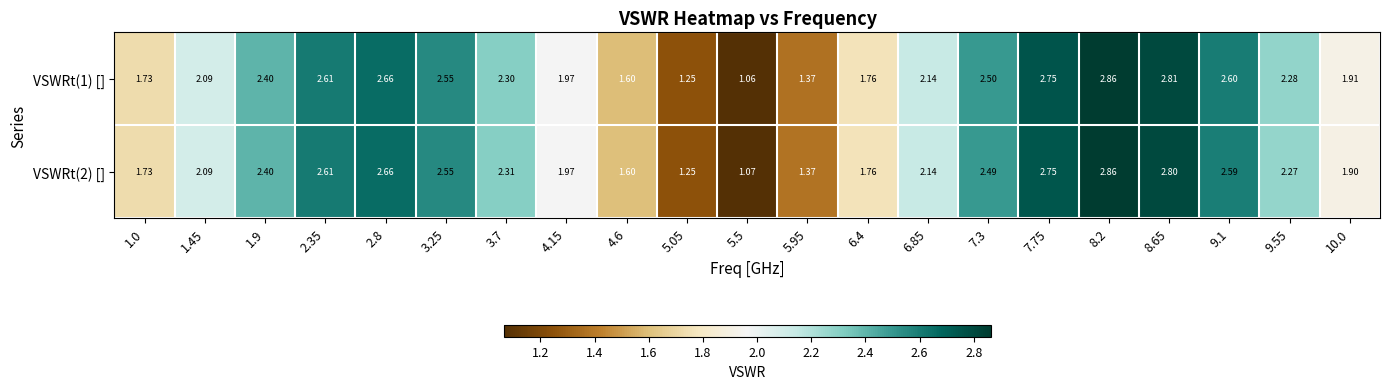

How many data points in VSWRt(1) [] are above 2?

13